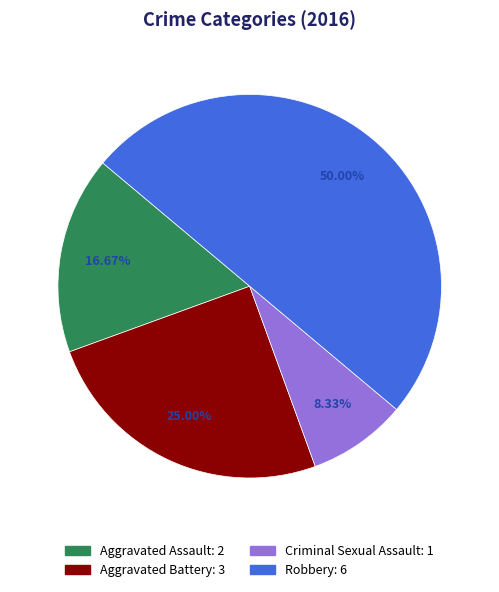

Between Robbery and Criminal Sexual Assault, which is larger?

Robbery